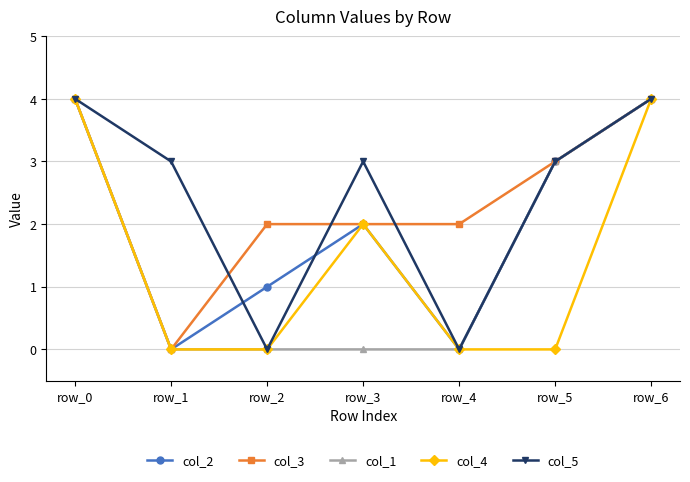

At which category does col_4 reach its first local peak?

row_3